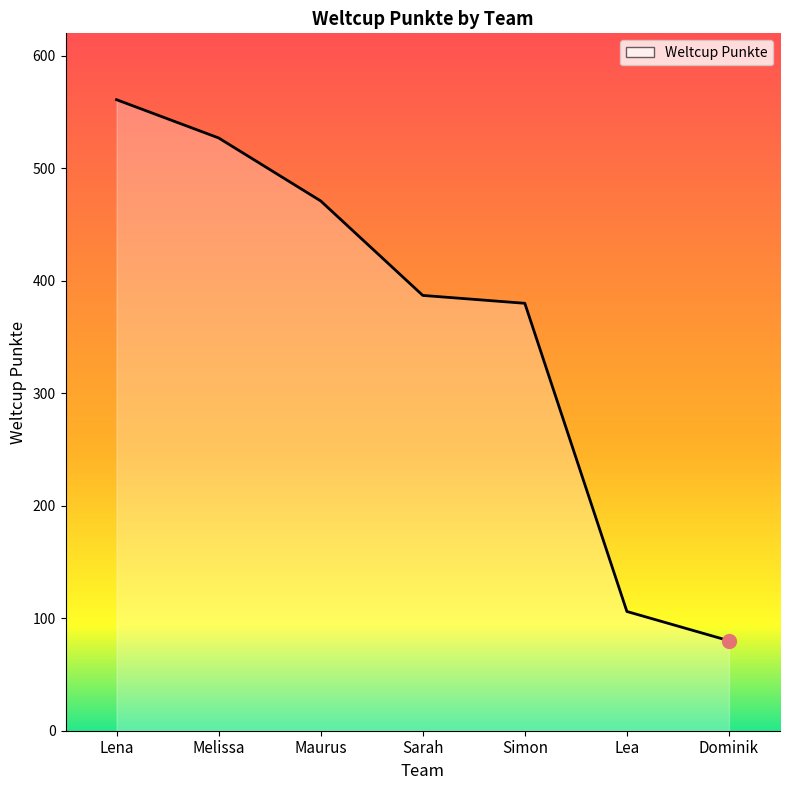

True or false: the data has more than 2 interior local peaks.

False